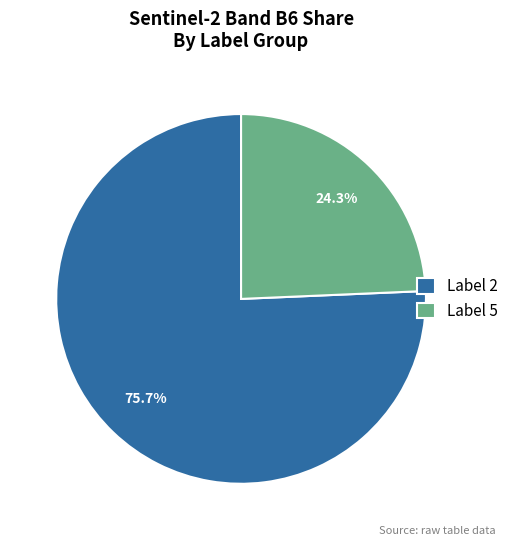

Approximately how many times larger is the value at Label 5 compared to Label 2?

0.3